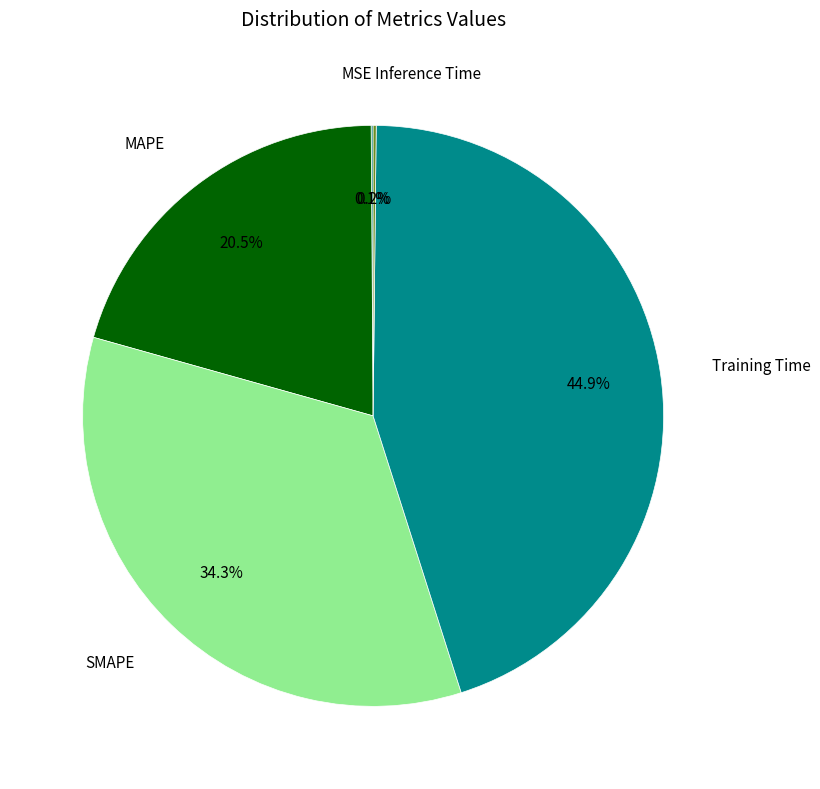

Does any single category account for the majority?

No